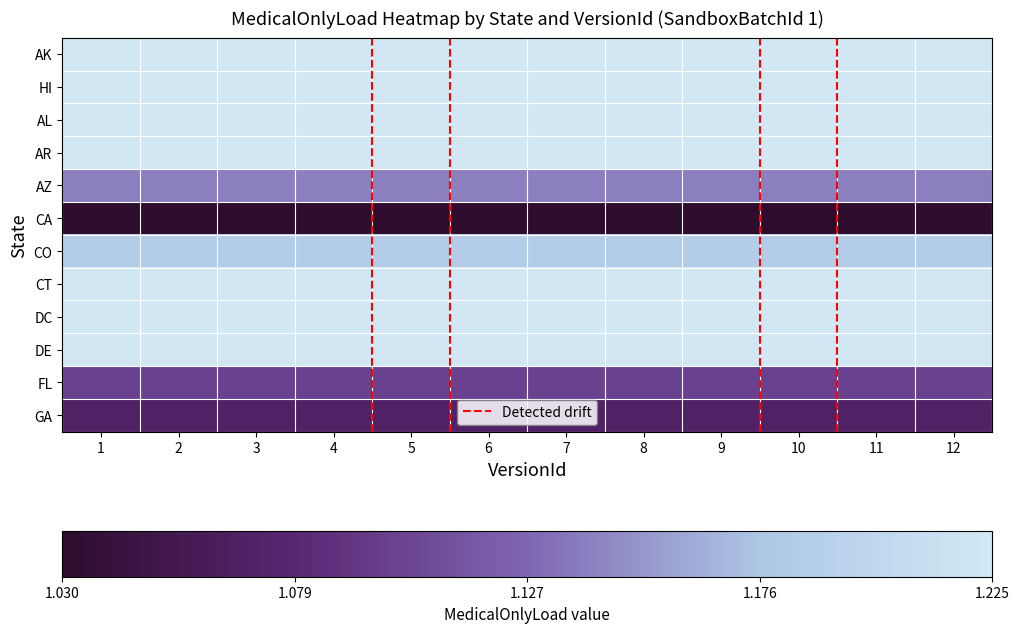

At how many categories does at least one series exceed 1?

12